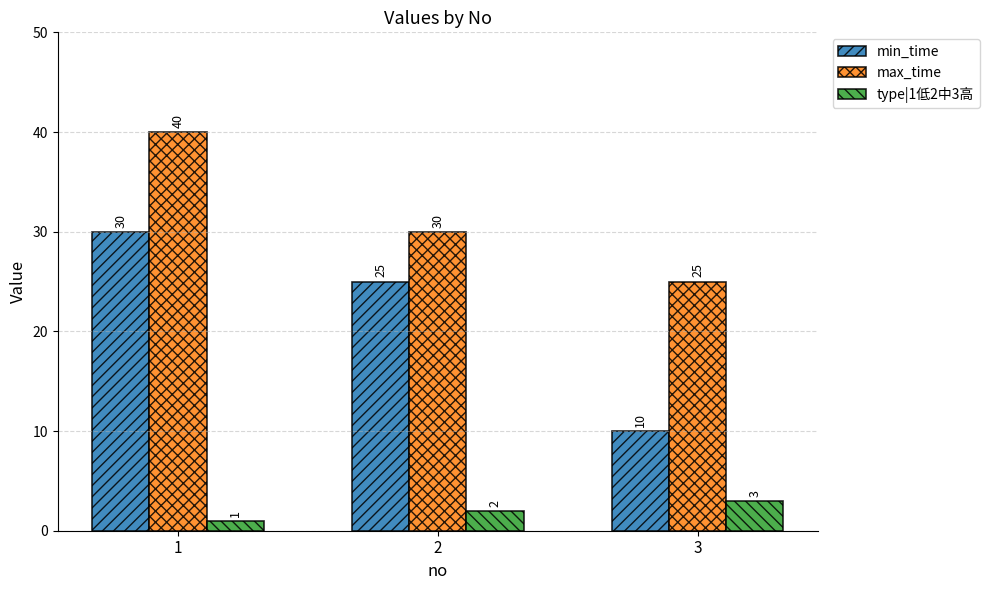

Rank the series by their average value, from highest to lowest.

max_time, min_time, type|1低2中3高